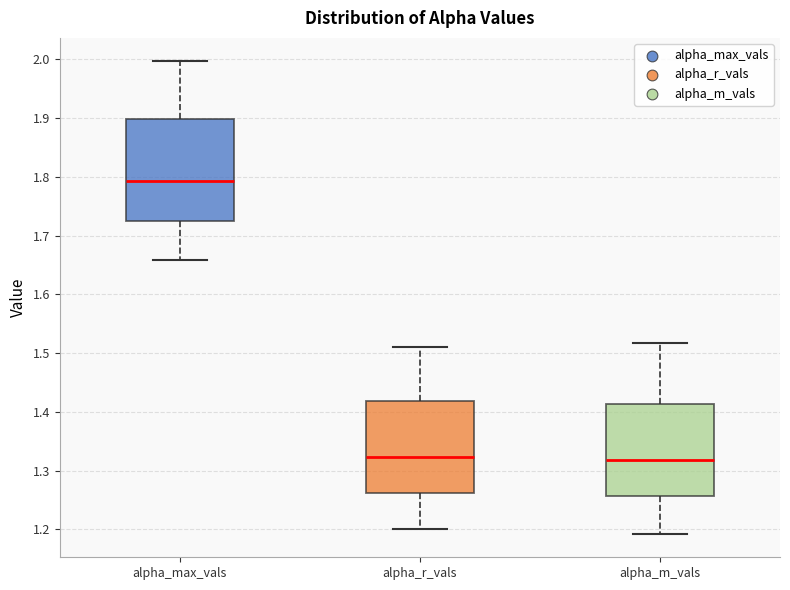

Reading left to right, read every box against the y-axis: the position of its median line, the range the box covers, and the ends of its whiskers. The values are not printed on the chart, so give them approximately, as read against the axis.

alpha_max_vals: median 1.79, box 1.72 to 1.90, whiskers 1.66 to 2.00
alpha_r_vals: median 1.32, box 1.26 to 1.42, whiskers 1.20 to 1.51
alpha_m_vals: median 1.32, box 1.26 to 1.41, whiskers 1.19 to 1.52